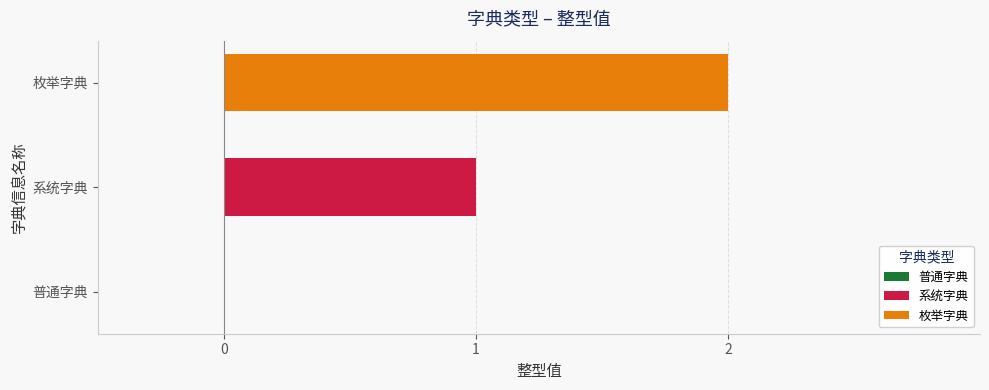

What is the approximate value at 枚举字典?

2